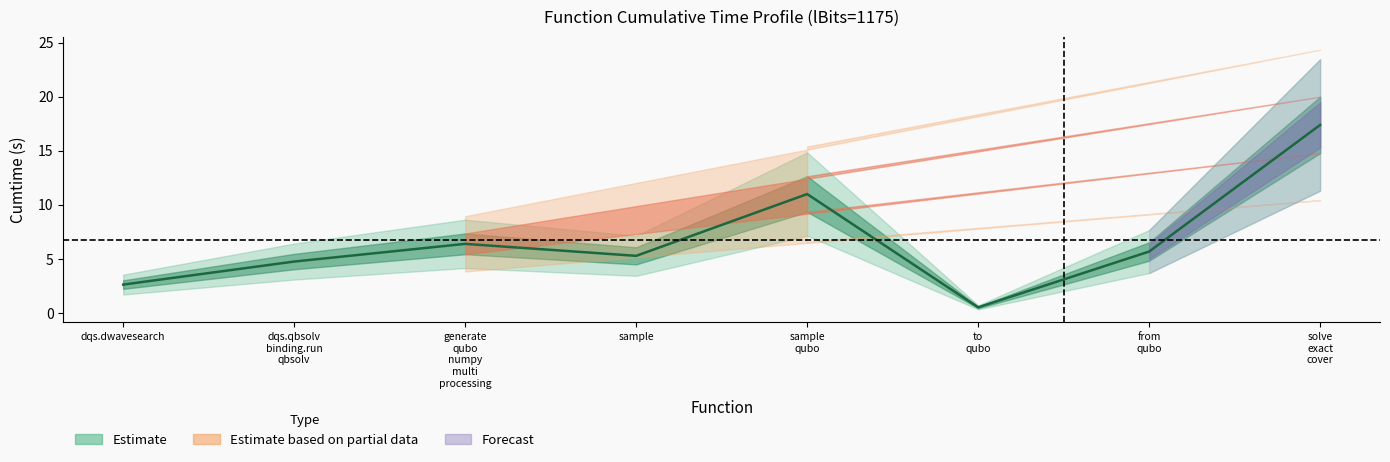

What is the difference between the second highest and second lowest values?

8.4